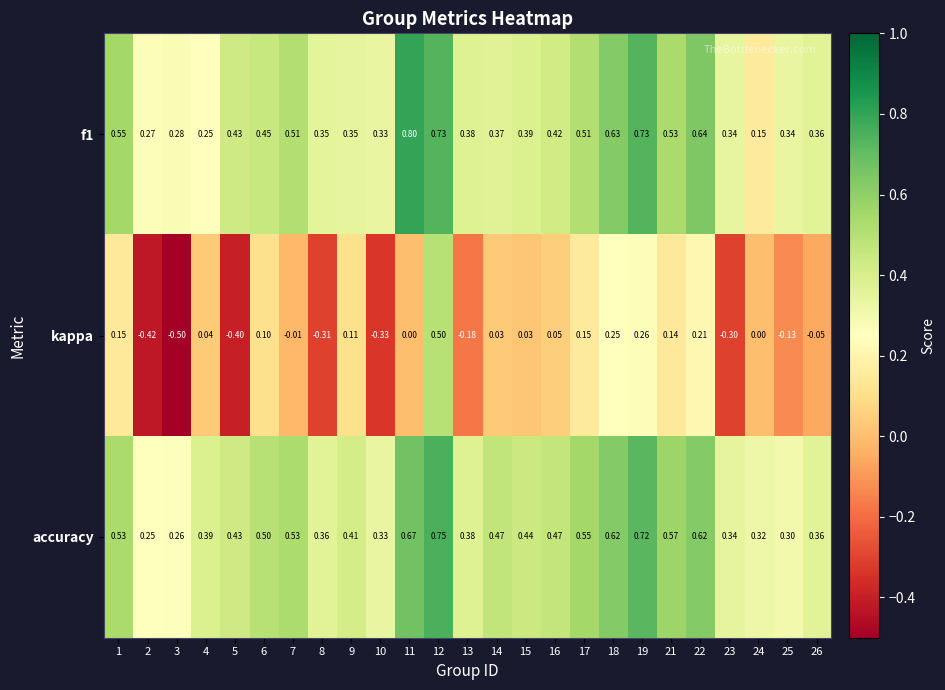

Is the value of accuracy at 5 greater than the value of f1 at 17?

No